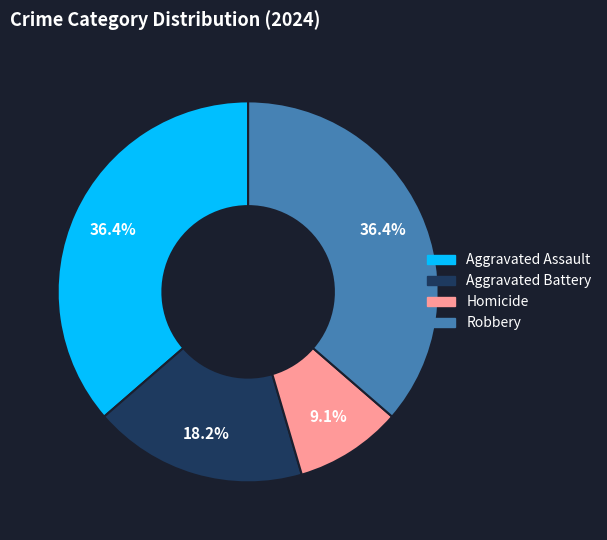

Is there a majority slice in this chart?

No